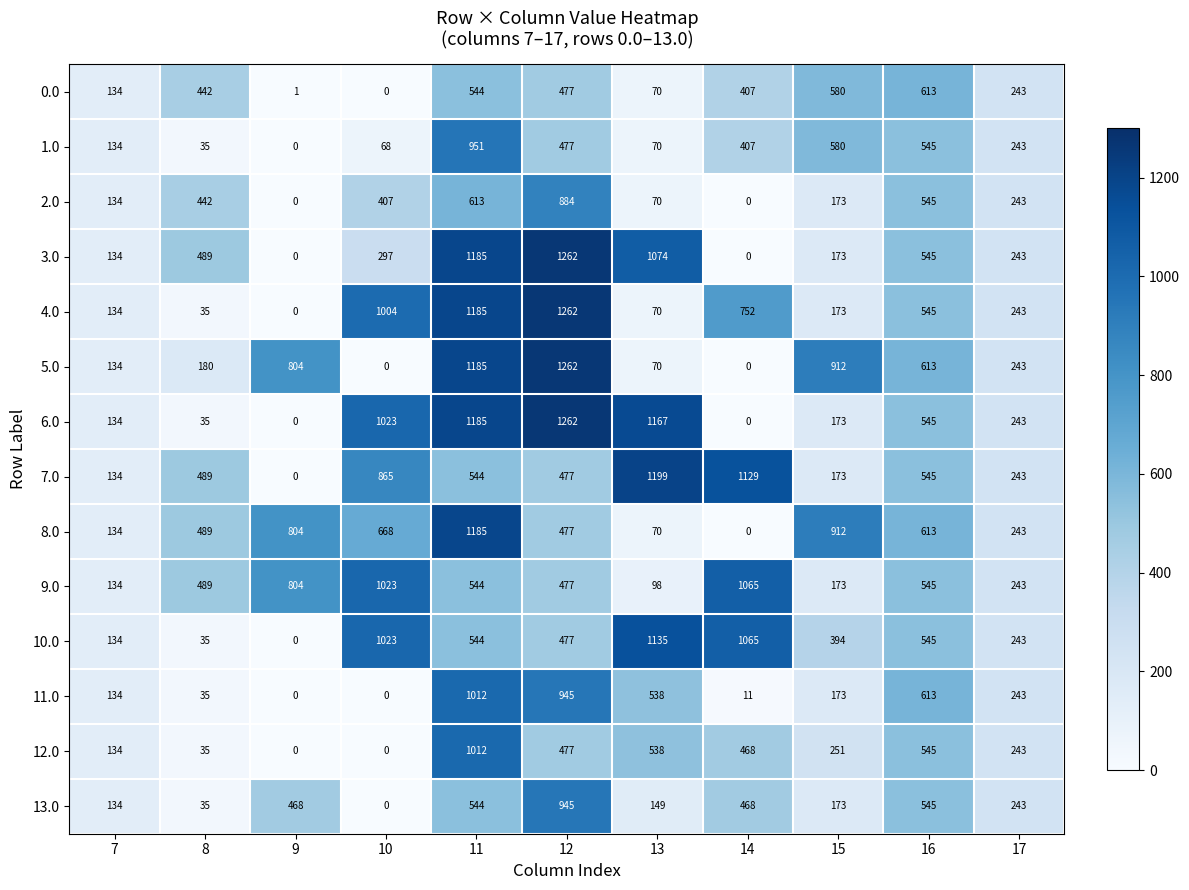

At which category is the sum across all series the highest?

11